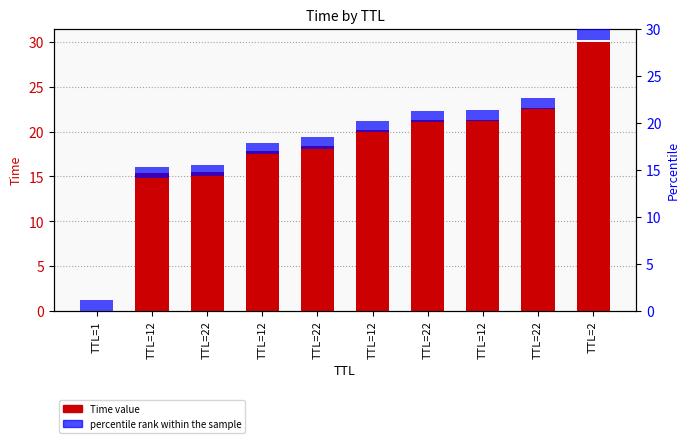

What is the label of the 5th bar from the right?

TTL=12